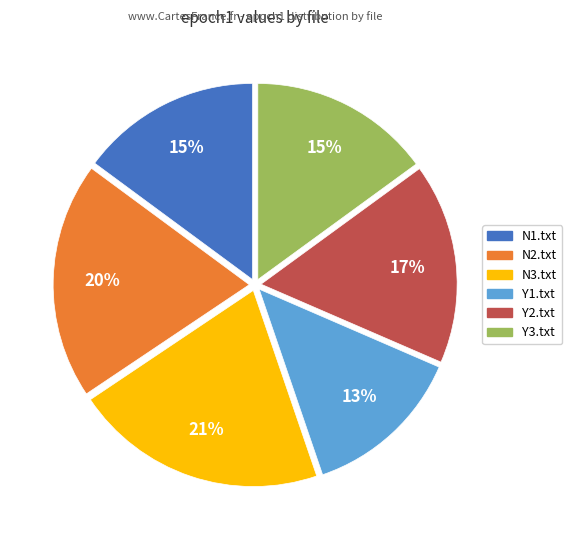

Which category has the biggest portion of the pie?

N3.txt